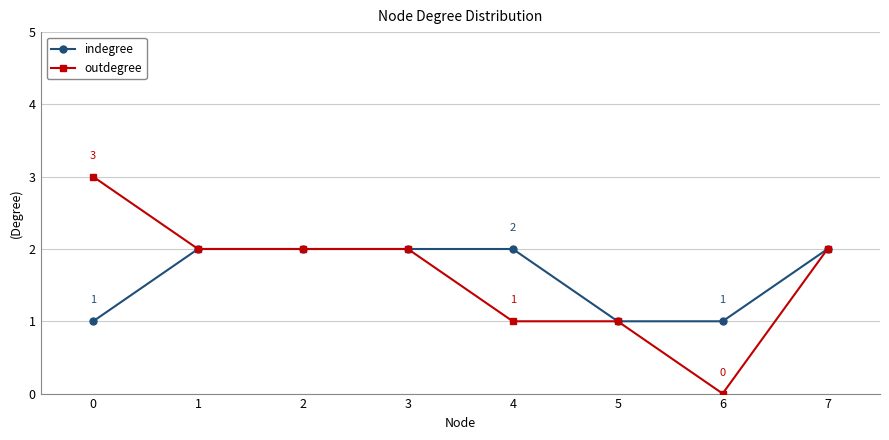

Rank the series by their maximum value, from highest to lowest.

outdegree, indegree